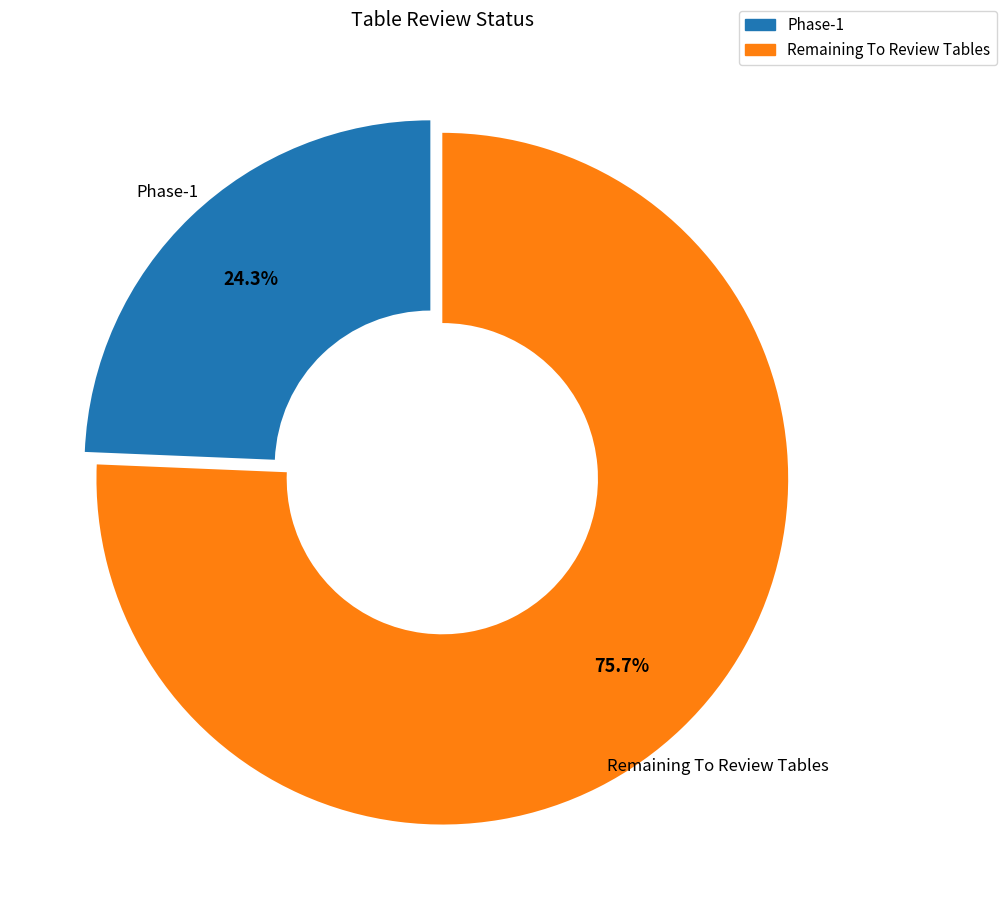

Approximately how many times larger is the value at Phase-1 compared to Remaining To Review Tables?

0.3